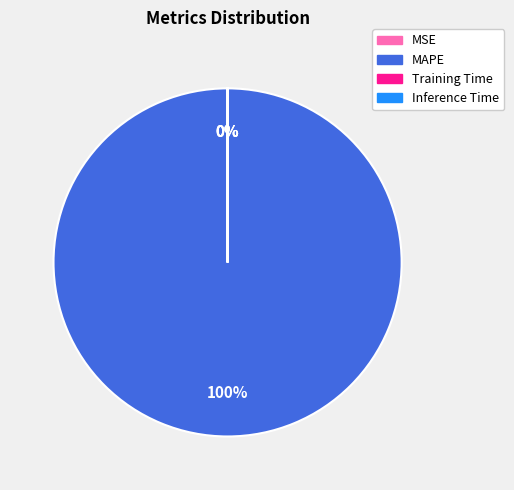

What is the smallest slice in the pie chart?

MSE